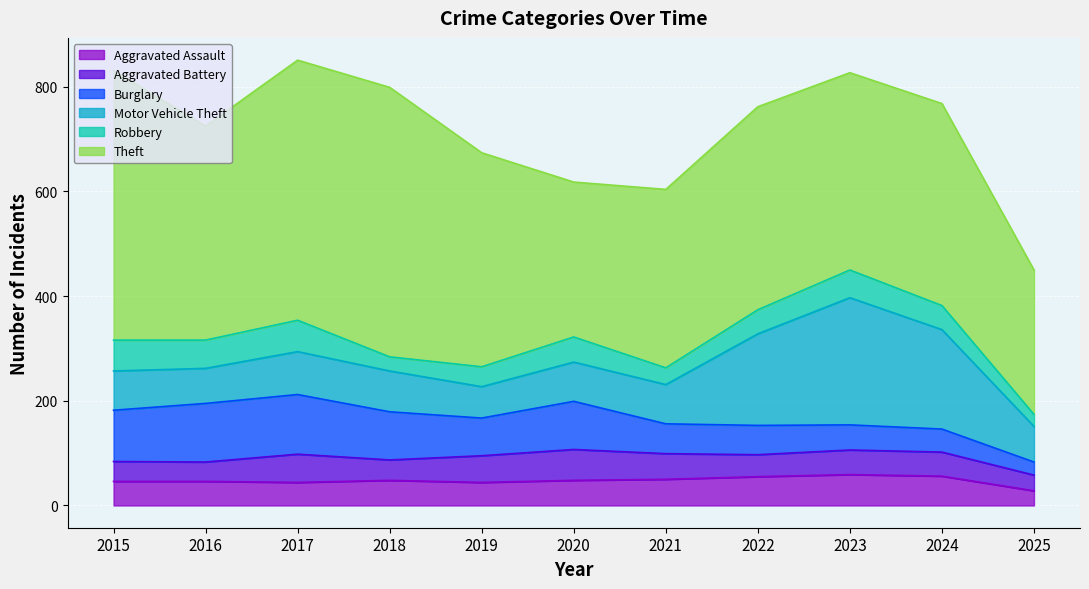

Reading right to left, transcribe all the data shown in this chart.

Aggravated Assault: 2025=28	2024=56	2023=59	2022=55	2021=50	2020=48	2019=44	2018=48	2017=44	2016=46	2015=46
Aggravated Battery: 2025=30	2024=46	2023=47	2022=42	2021=49	2020=59	2019=51	2018=39	2017=54	2016=37	2015=38
Burglary: 2025=25	2024=44	2023=48	2022=56	2021=57	2020=92	2019=72	2018=92	2017=114	2016=112	2015=98
Motor Vehicle Theft: 2025=68	2024=190	2023=243	2022=175	2021=75	2020=75	2019=60	2018=78	2017=82	2016=67	2015=75
Robbery: 2025=23	2024=46	2023=53	2022=46	2021=32	2020=48	2019=38	2018=27	2017=60	2016=54	2015=59
Theft: 2025=276	2024=386	2023=377	2022=388	2021=341	2020=296	2019=409	2018=515	2017=497	2016=409	2015=515